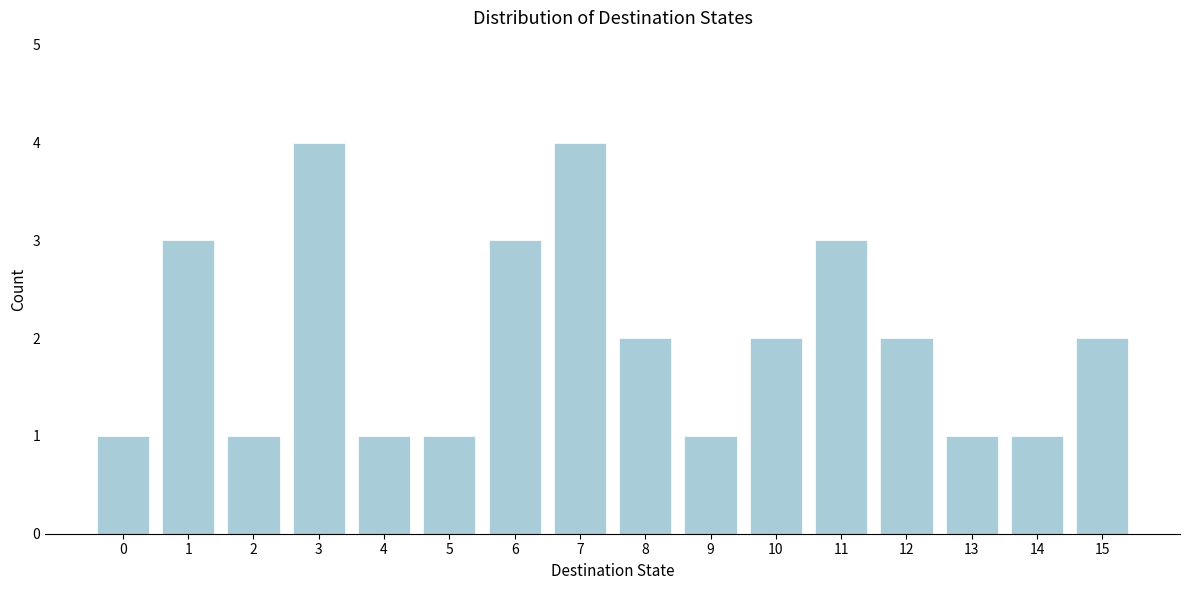

Reading left to right, what are all the values shown in this chart?

1	3	1	4	1	1	3	4	2	1	2	3	2	1	1	2